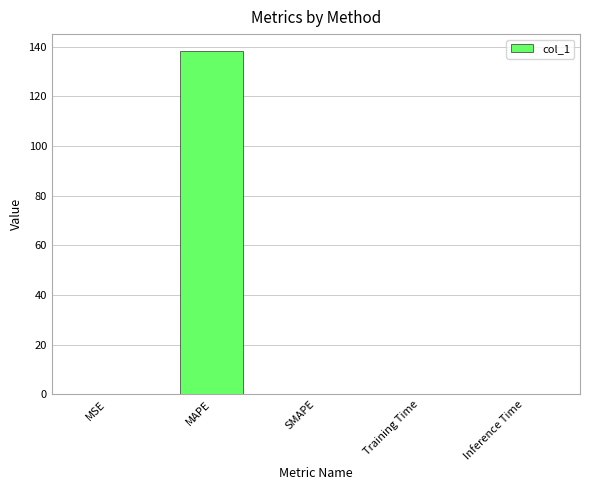

What is the maximum value shown in the chart?

138.2